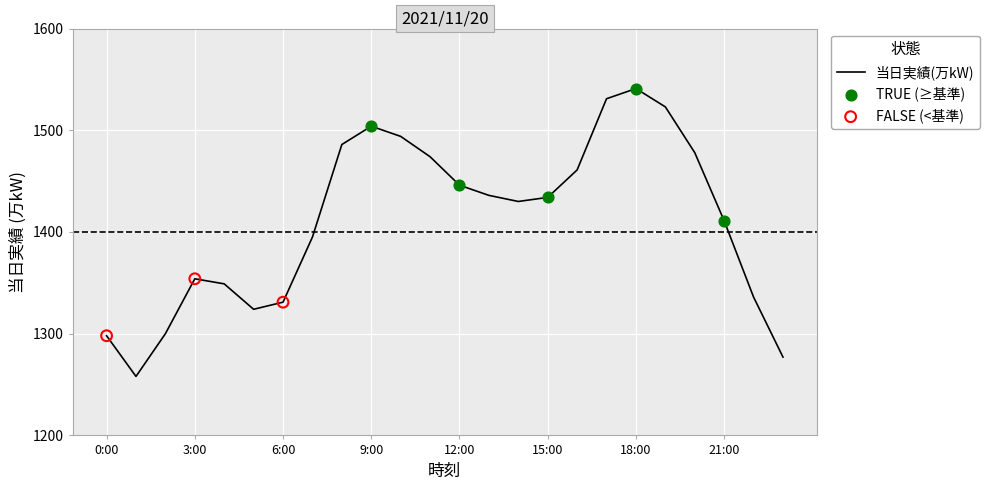

What is the difference between the maximum and minimum values?

283